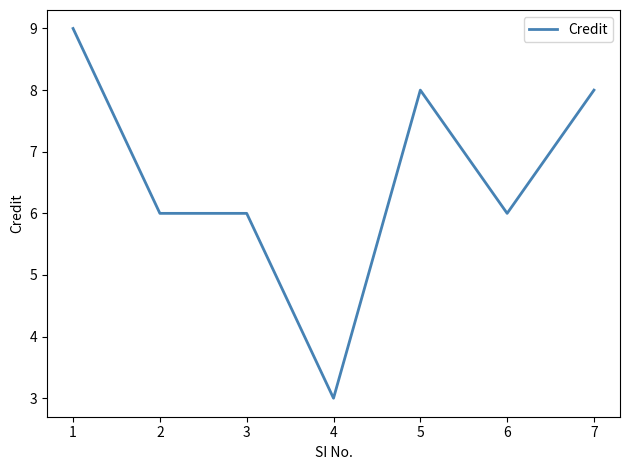

Reading left to right, extract all data points from this chart.

1=9	2=6	3=6	4=3	5=8	6=6	7=8